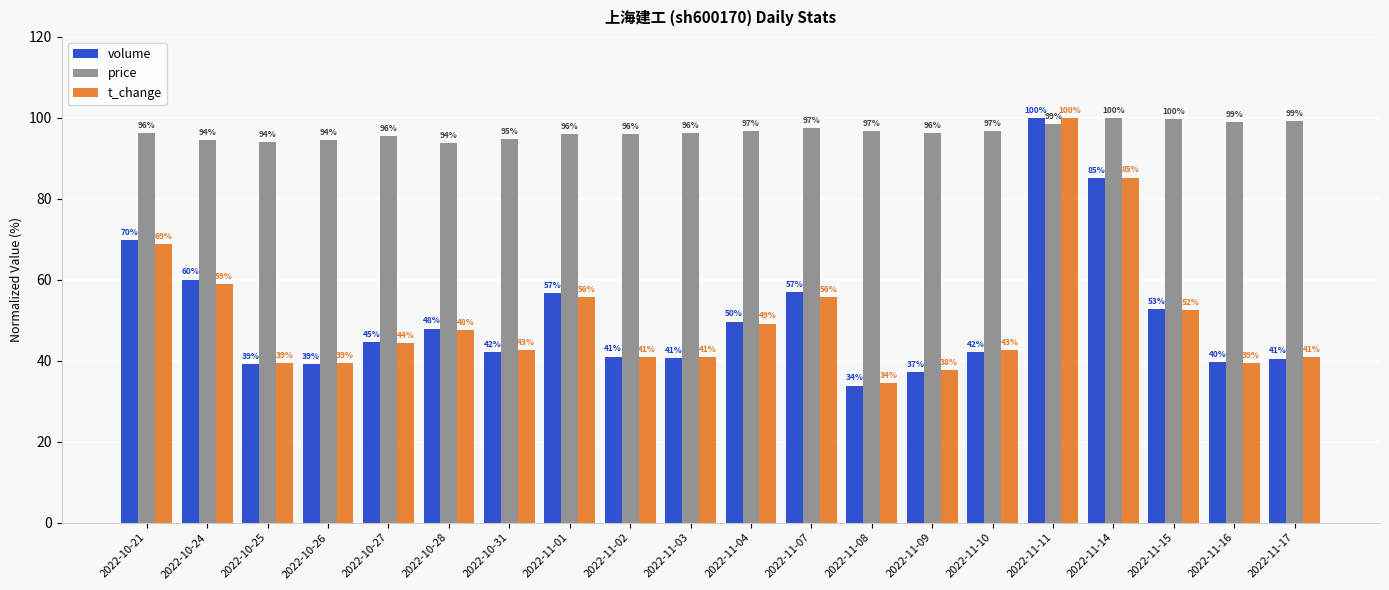

What is the sum of the volume values at 2022-10-28 and 2022-11-10?

90.1